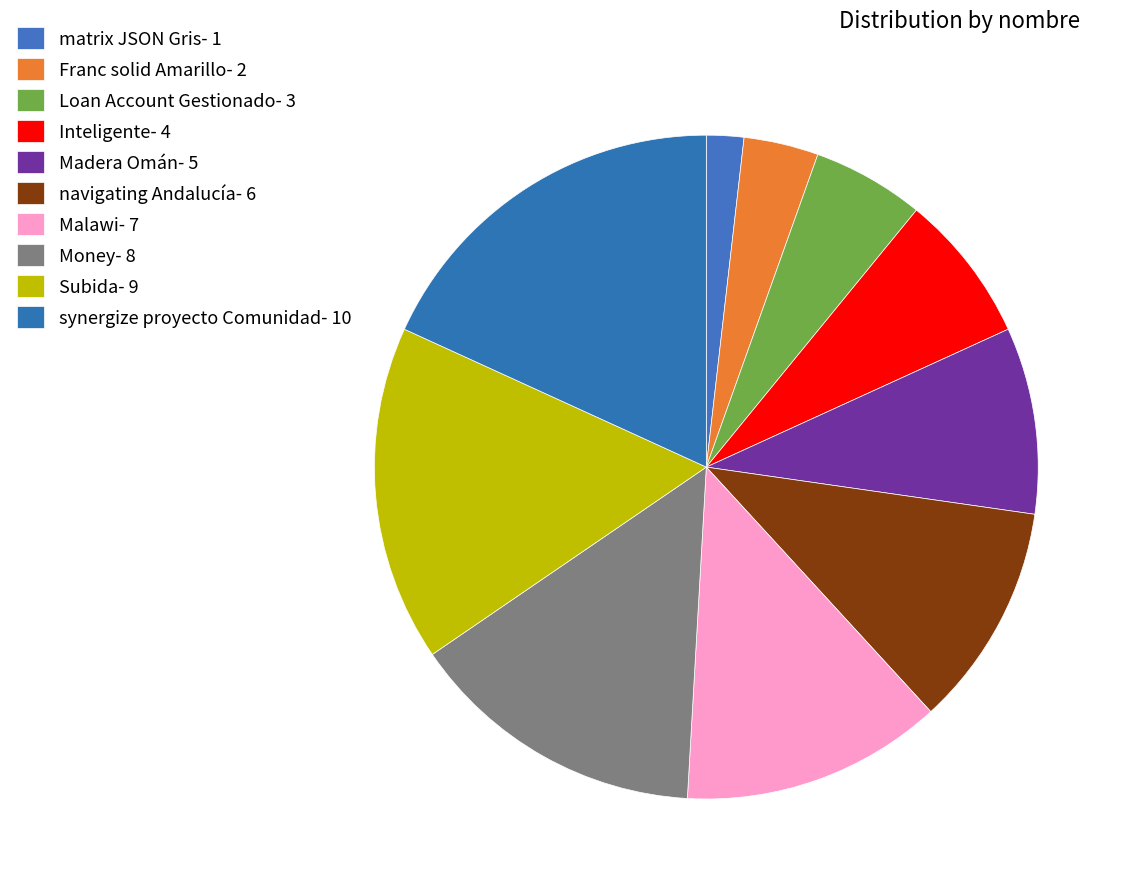

What percentage is the Money slice, to the nearest percent?

15%